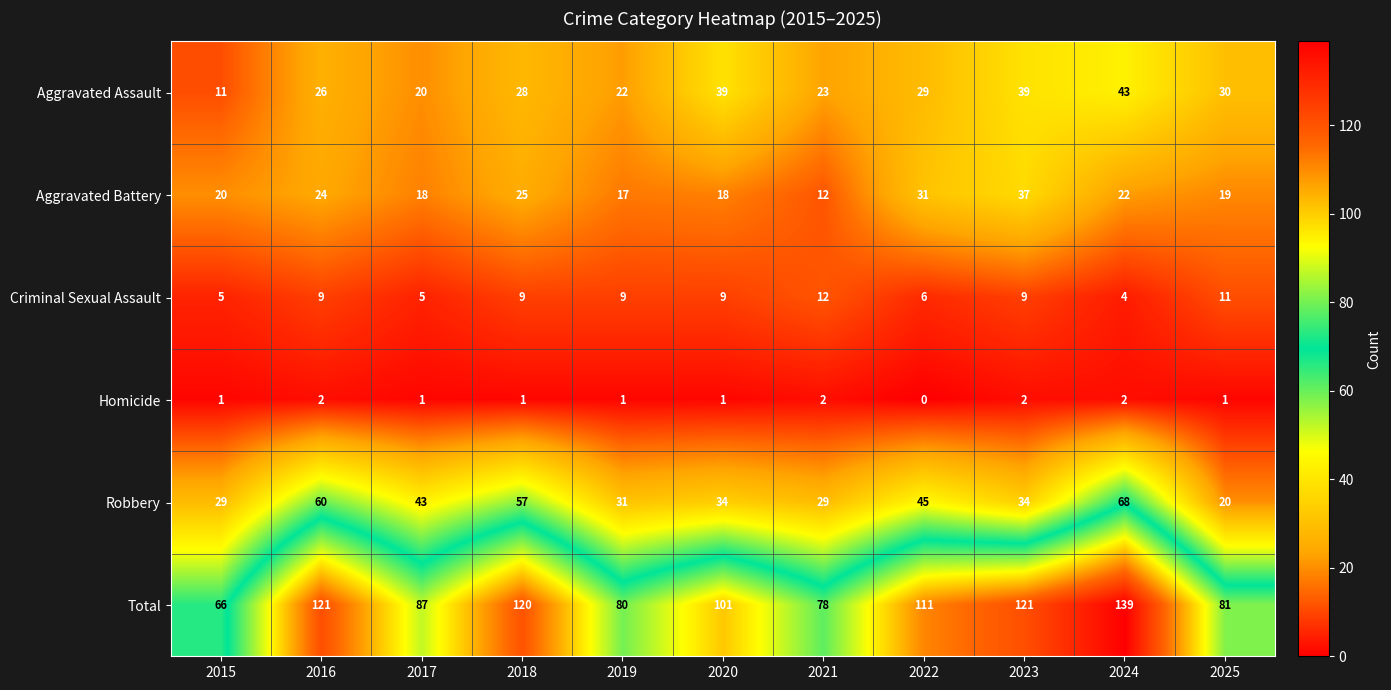

Between 2019 and 2025, which series saw the biggest shift?

Robbery